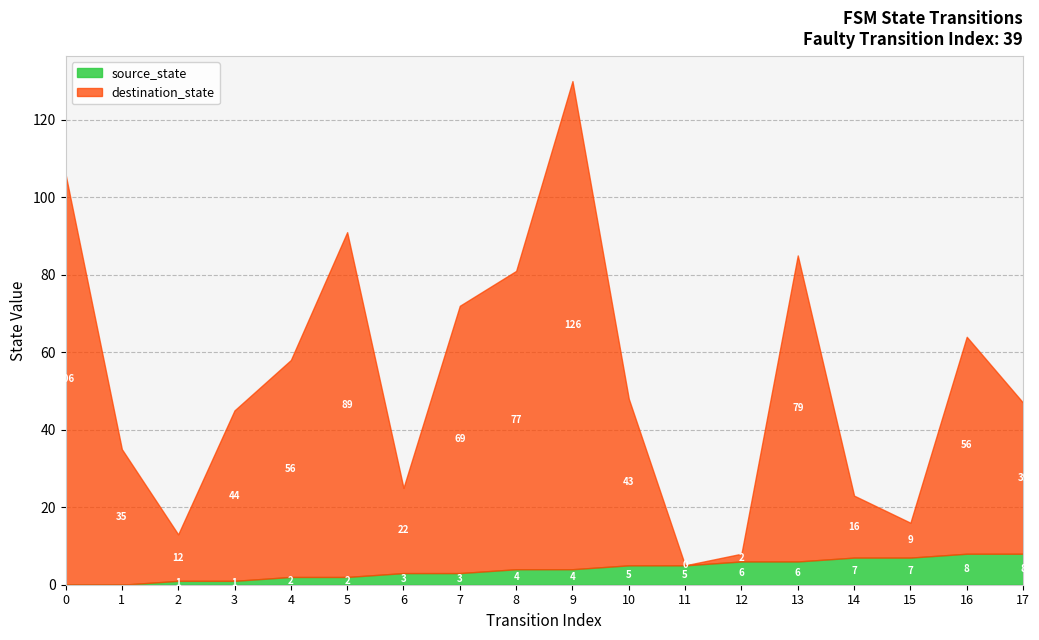

At which category is the sum across all series the highest?

9